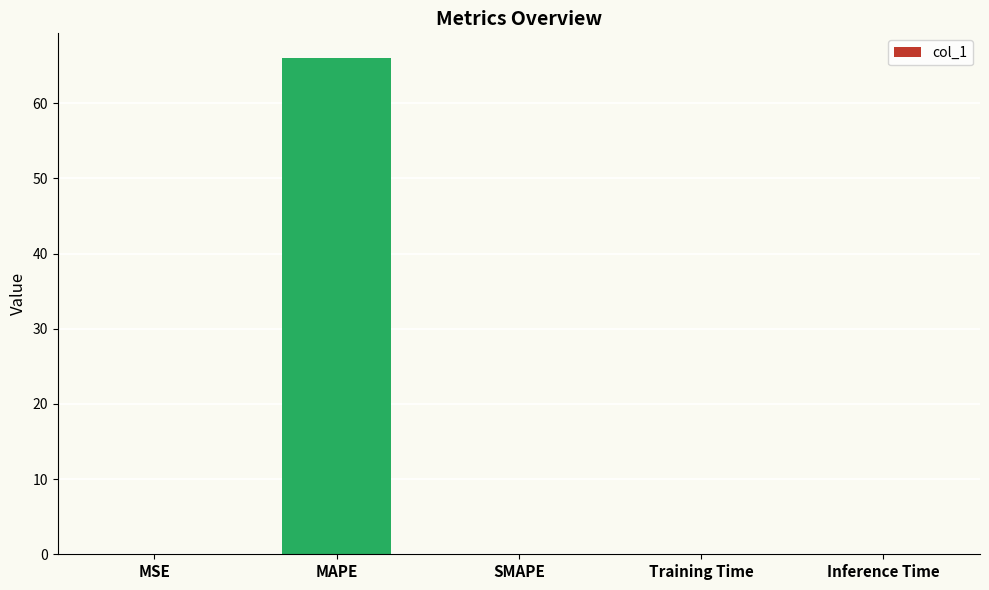

True or false: the data shows 0.0 at MSE.

True